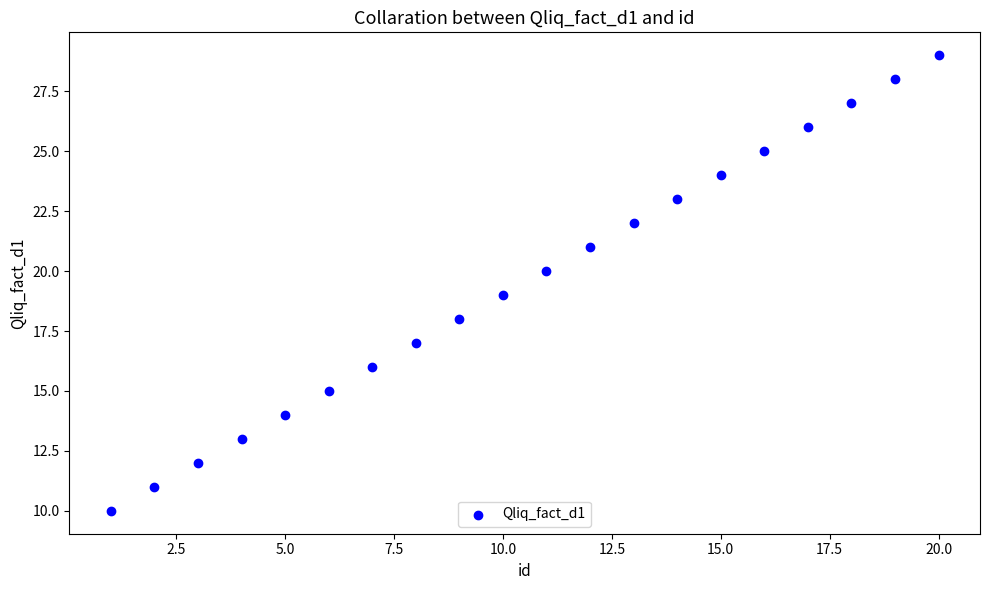

What is the range of Y values (max minus min)?

19